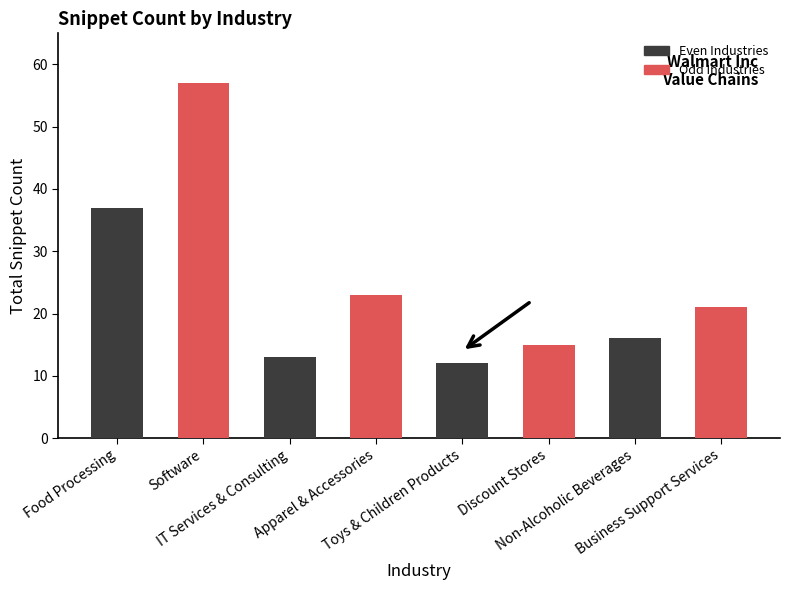

At which category does the chart reach its minimum across all series?

Toys & Children Products